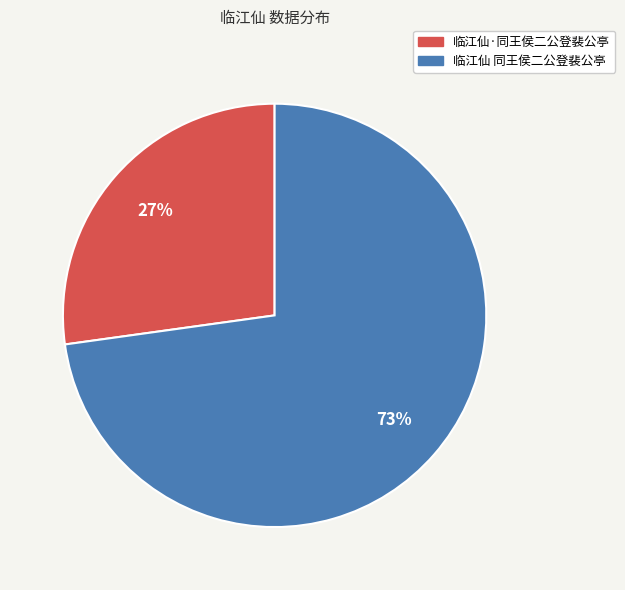

How many slices are in this pie chart?

2